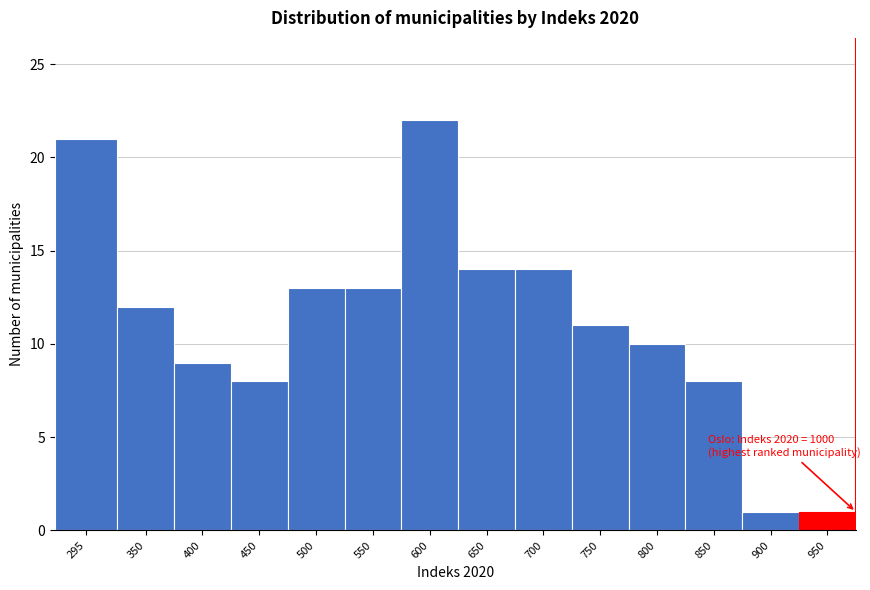

Reading left to right, list all the values displayed in this chart.

295=21	350=12	400=9	450=8	500=13	550=13	600=22	650=14	700=14	750=11	800=10	850=8	900=1	950=1